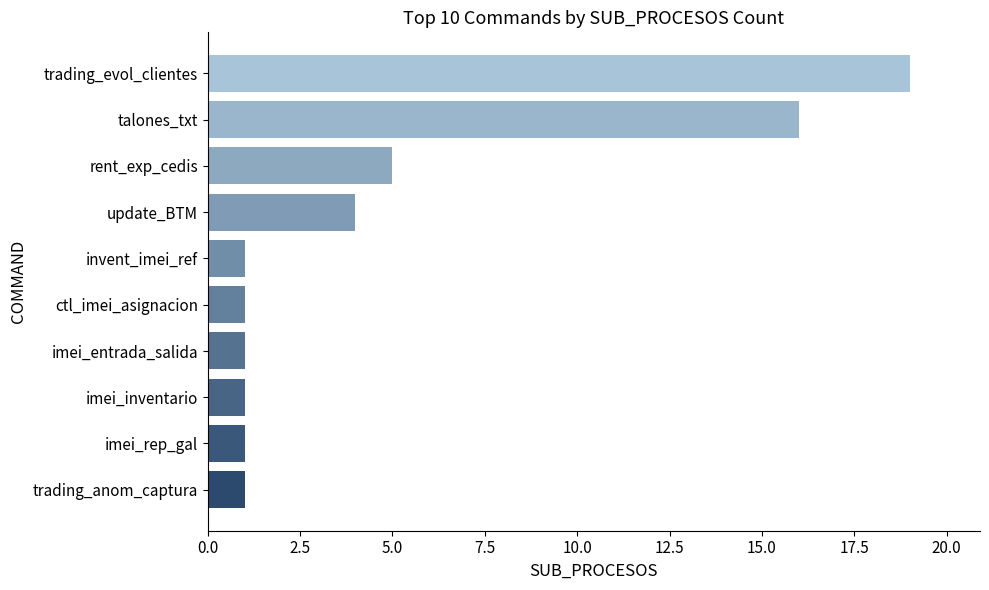

True or false: the data shows 5 at rent_exp_cedis.

True